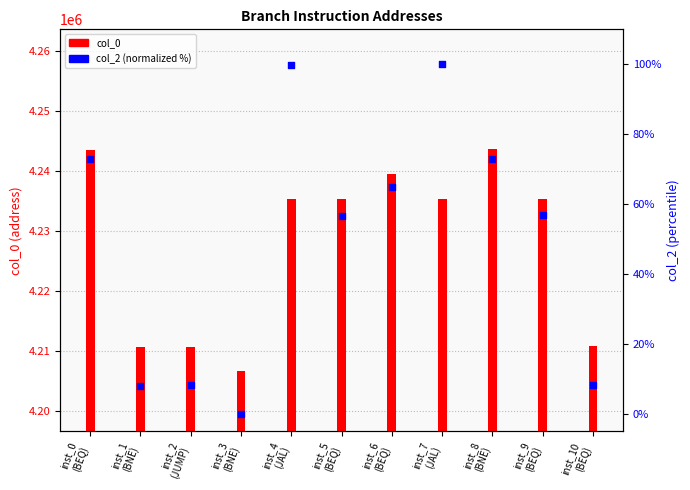

Which series reaches the maximum Y coordinate?

col_0